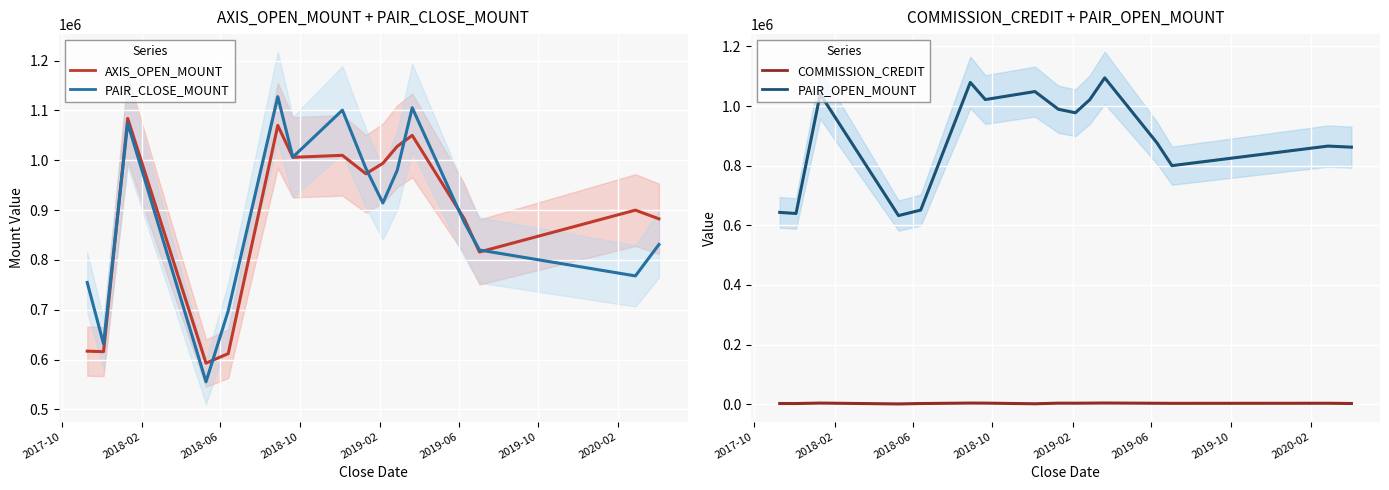

In PAIR_OPEN_MOUNT, how many points are higher than both neighbors (excluding endpoints)?

5